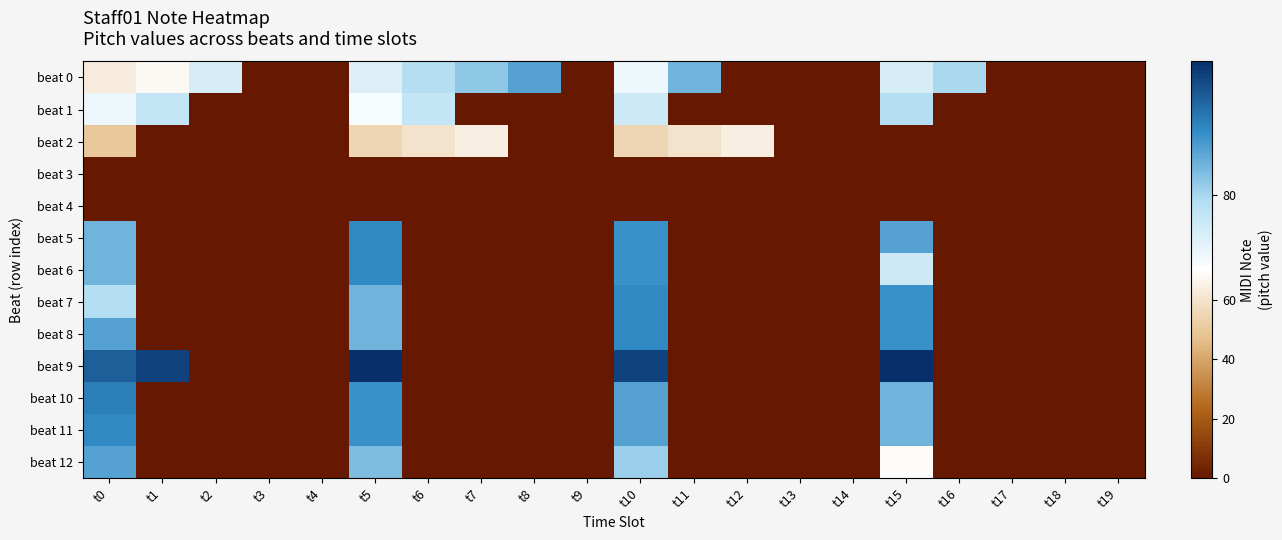

Between t12 and t1, which is larger?

t1